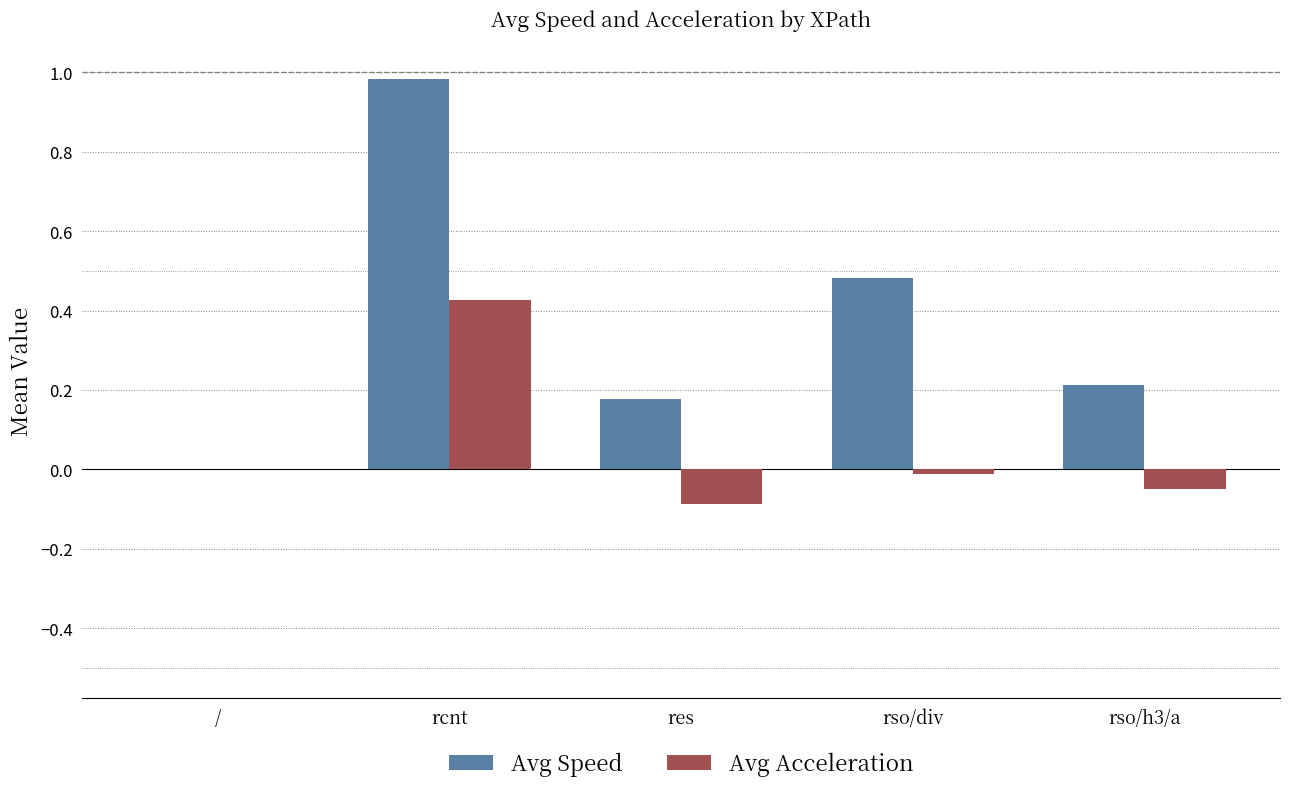

What is the sum of all Avg Speed values?

1.9